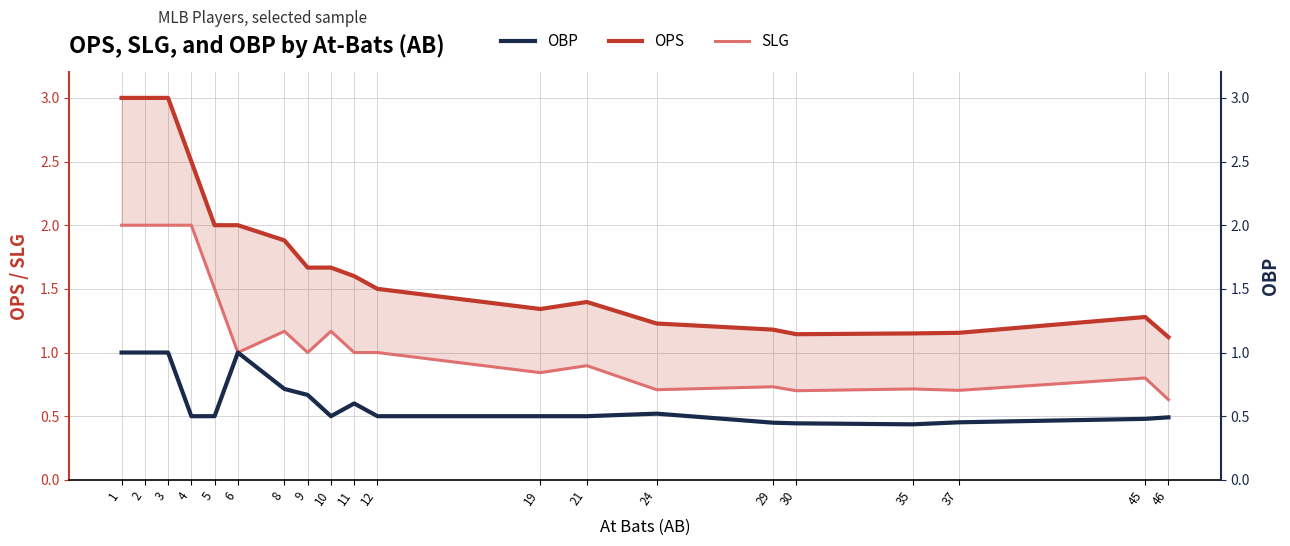

Does the chart have visible grid lines?

Yes